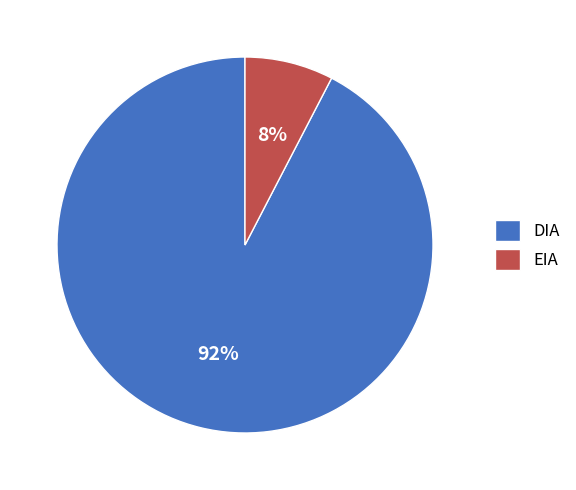

Which has a higher value, DIA or EIA?

DIA